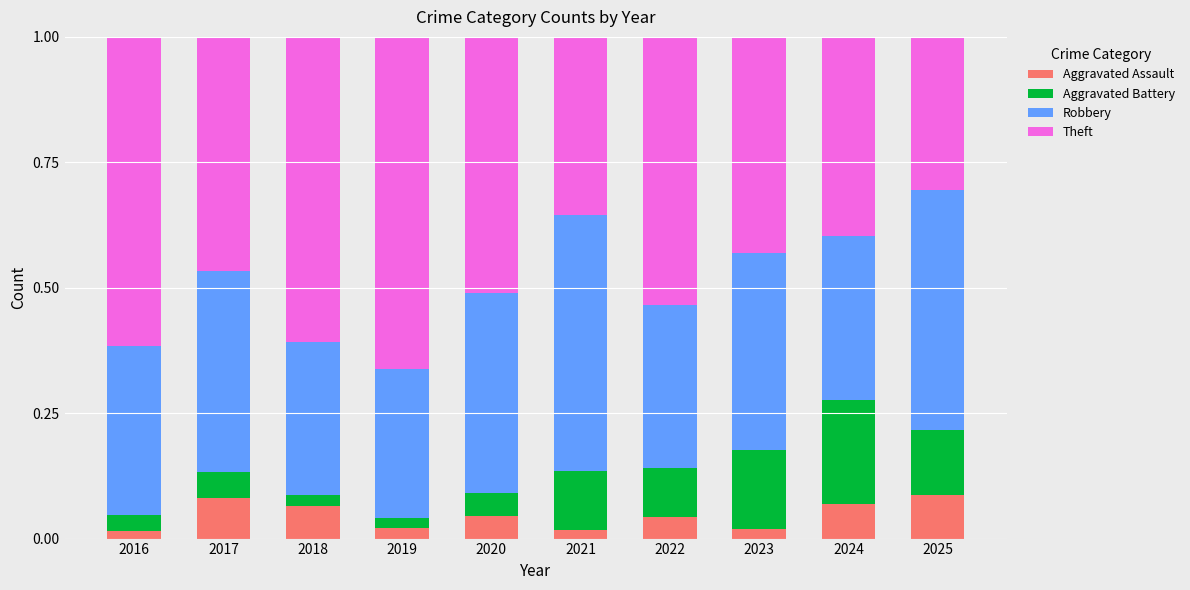

Between 2017 and 2024, which series saw the biggest shift?

Aggravated Battery